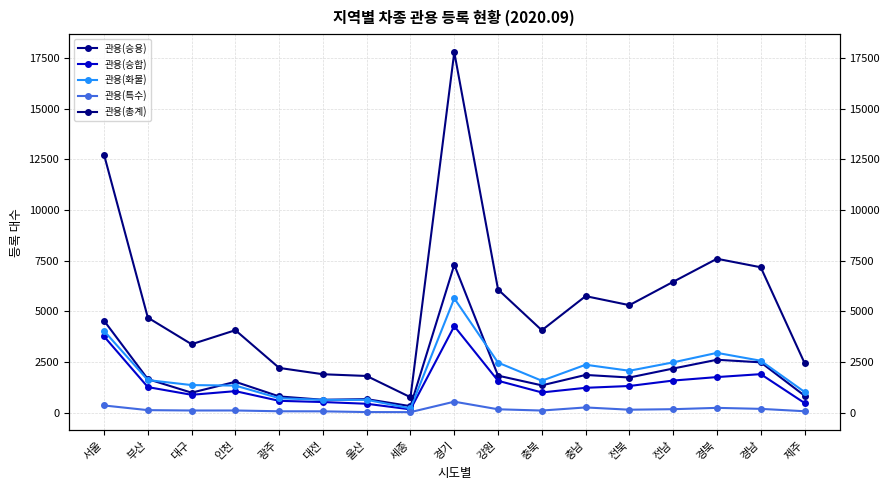

What position from the left is 세종?

8